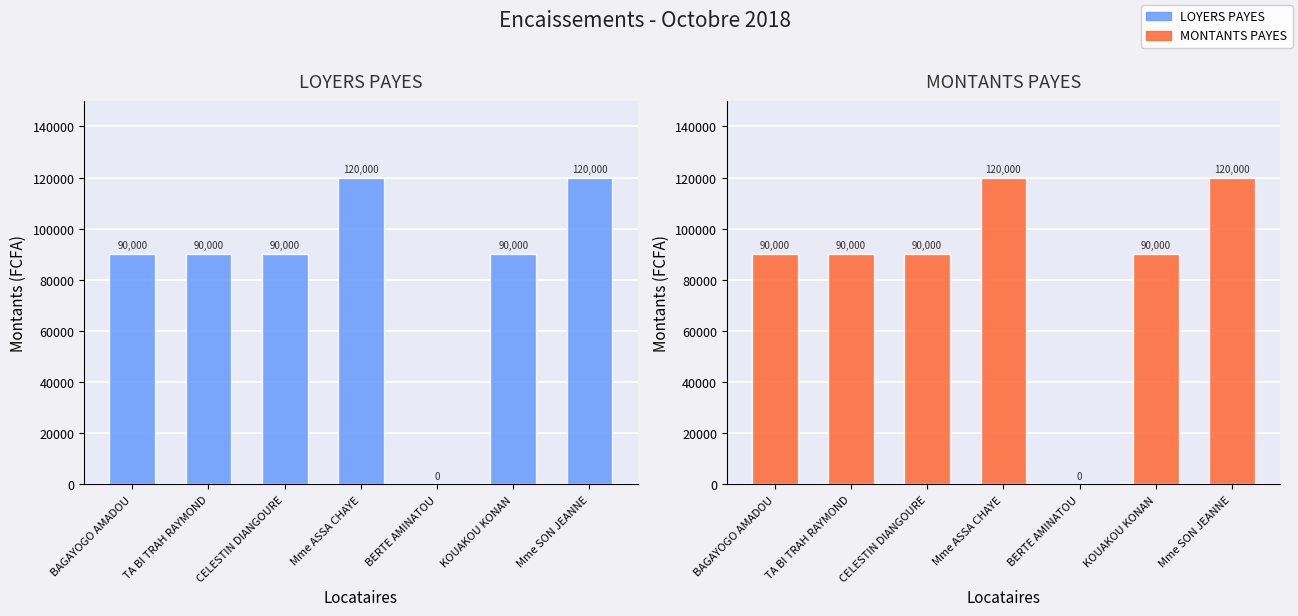

At how many categories does at least one series exceed 69568?

6